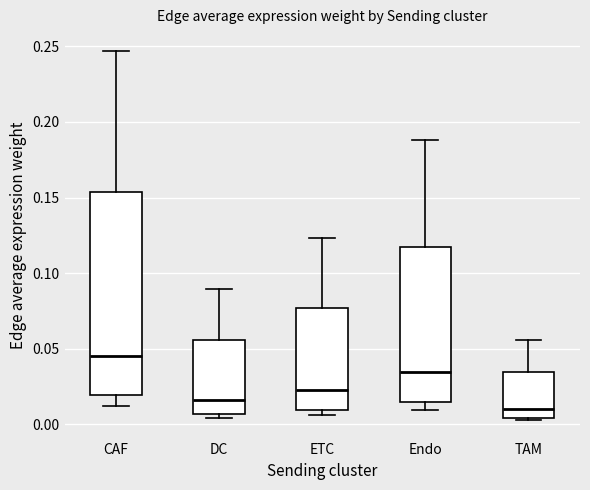

Comparing the boxes themselves (not the whiskers), which one is the tallest?

CAF